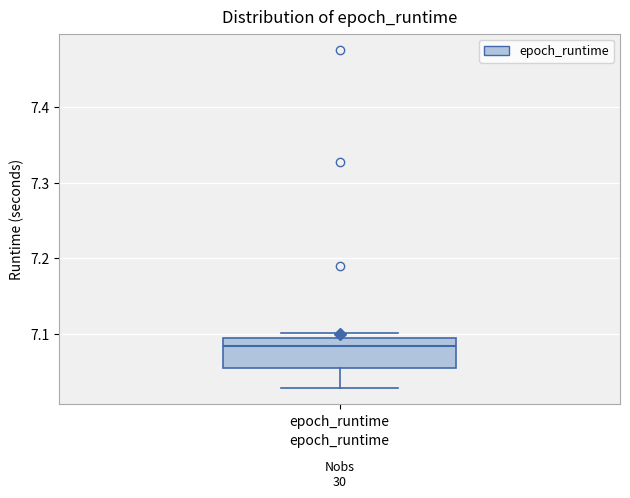

Transcribe this box plot: give where the median line is, the range the box spans, and where the two whiskers end, as read against the y-axis. The values are not printed on the chart, so give them approximately, as read against the axis.

median 7.08, box 7.05 to 7.09, whiskers 7.03 to 7.10